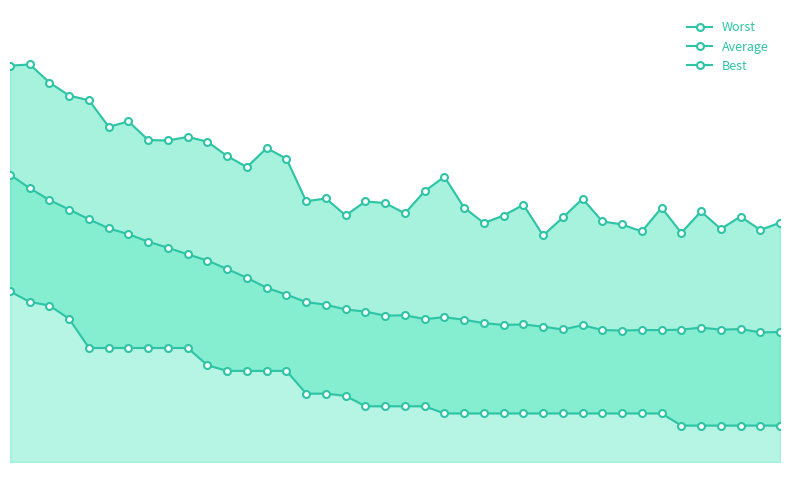

Is the value of Worst at 14 greater than the value of Average at 6?

Yes